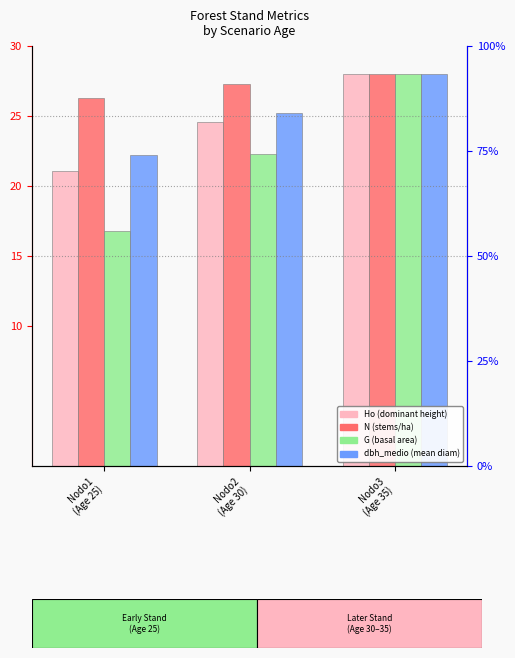

Rank the series at Nodo1
(Age 25) from highest to lowest value.

N, dbh_medio, Ho, G